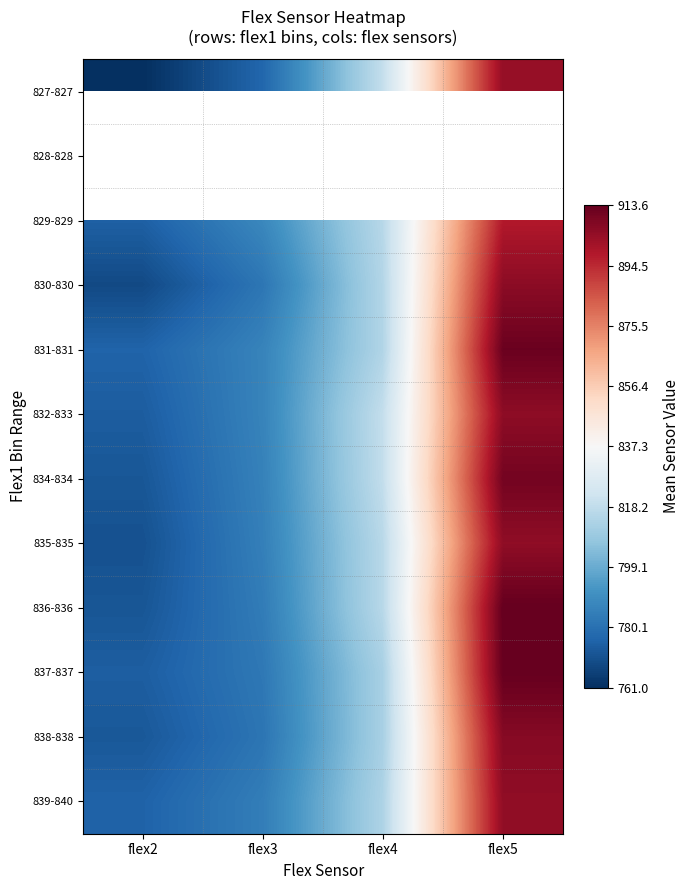

How many distinct data groups are displayed?

12